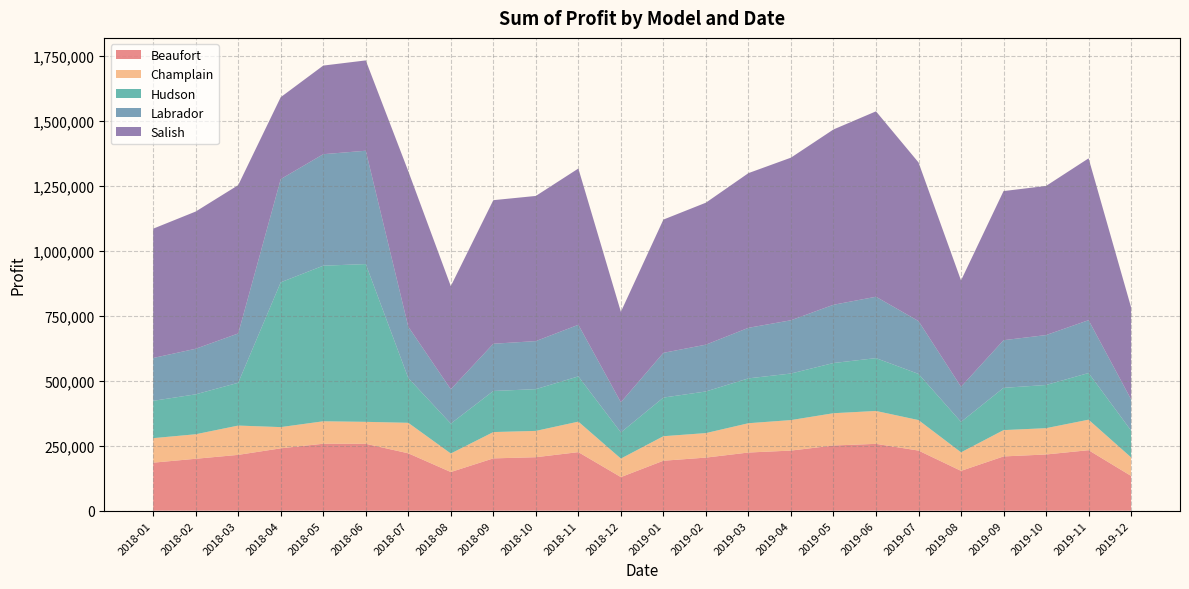

Reading left to right, extract all data points from this chart.

Beaufort: 2018-01=184500.0	2018-02=199500.0	2018-03=214500.0	2018-04=239656.2	2018-05=257288.8	2018-06=257103.0	2018-07=220500.0	2018-08=148500.0	2018-09=201000.0	2018-10=205500.0	2018-11=225000.0	2018-12=129000.0	2019-01=192000.0	2019-02=204000.0	2019-03=223500.0	2019-04=231000.0	2019-05=250500.0	2019-06=256875.0	2019-07=231000.0	2019-08=153000.0	2019-09=208500.0	2019-10=216000.0	2019-11=232500.0	2019-12=133500.0
Champlain: 2018-01=94300.0	2018-02=94300.0	2018-03=112700.0	2018-04=81598.8	2018-05=86365.0	2018-06=84411.0	2018-07=117300.0	2018-08=71300.0	2018-09=101200.0	2018-10=101200.0	2018-11=117300.0	2018-12=71300.0	2019-01=94300.0	2019-02=94300.0	2019-03=112700.0	2019-04=117300.0	2019-05=124200.0	2019-06=126500.0	2019-07=117300.0	2019-08=71300.0	2019-09=101200.0	2019-10=101200.0	2019-11=117300.0	2019-12=71300.0
Hudson: 2018-01=143500.0	2018-02=153500.0	2018-03=164500.0	2018-04=556763.8	2018-05=598225.0	2018-06=606648.0	2018-07=172000.0	2018-08=115000.0	2018-09=158000.0	2018-10=160500.0	2018-11=174000.0	2018-12=100500.0	2019-01=148500.0	2019-02=160000.0	2019-03=172500.0	2019-04=179000.0	2019-05=193000.0	2019-06=203125.0	2019-07=177500.0	2019-08=117000.0	2019-09=162500.0	2019-10=166000.0	2019-11=179500.0	2019-12=103000.0
Labrador: 2018-01=164800.0	2018-02=175200.0	2018-03=189600.0	2018-04=396845.0	2018-05=428747.5	2018-06=435805.5	2018-07=197600.0	2018-08=132000.0	2018-09=181600.0	2018-10=184800.0	2018-11=198400.0	2018-12=116000.0	2019-01=172000.0	2019-02=180000.0	2019-03=194400.0	2019-04=204800.0	2019-05=224000.0	2019-06=236000.0	2019-07=203200.0	2019-08=135200.0	2019-09=183200.0	2019-10=192000.0	2019-11=203200.0	2019-12=120000.0
Salish: 2018-01=497150.0	2018-02=527650.0	2018-03=570350.0	2018-04=315018.8	2018-05=340735.0	2018-06=347317.5	2018-07=597800.0	2018-08=396500.0	2018-09=552050.0	2018-10=558150.0	2018-11=600850.0	2018-12=347700.0	2019-01=512400.0	2019-02=545950.0	2019-03=594750.0	2019-04=625250.0	2019-05=674050.0	2019-06=712937.5	2019-07=610000.0	2019-08=408700.0	2019-09=573400.0	2019-10=573400.0	2019-11=622200.0	2019-12=353800.0